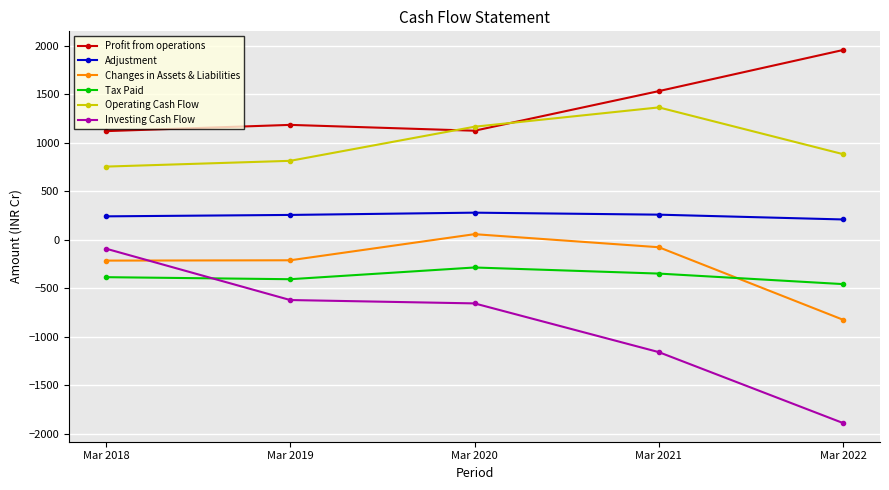

Is it true that Adjustment equals 433.3 at Mar 2018?

False